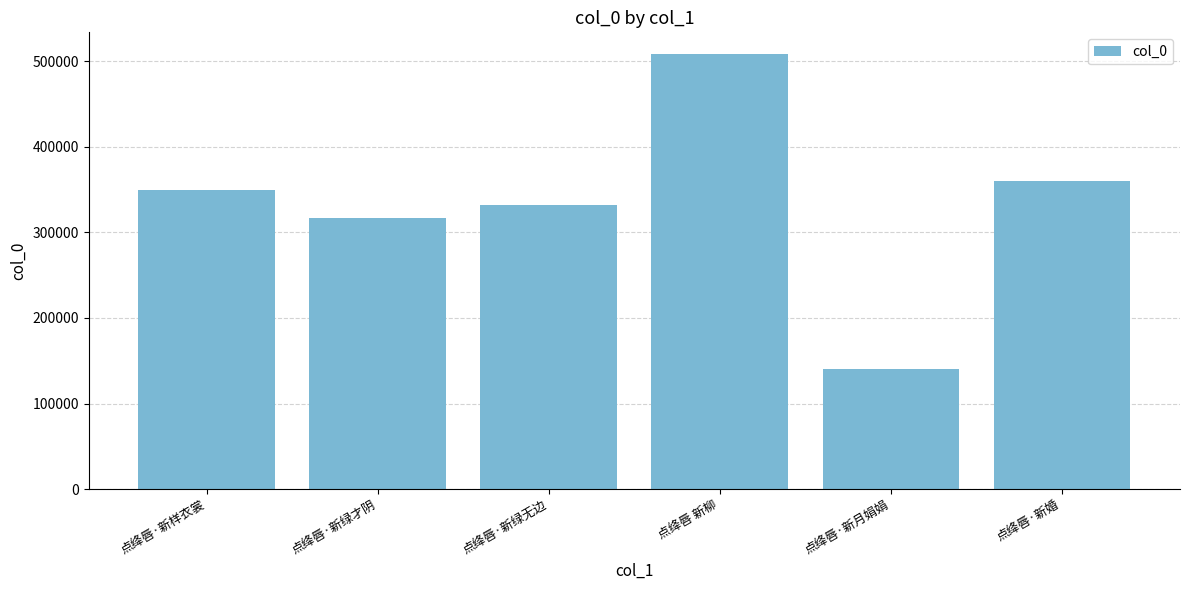

What is the change in value from 点绛唇·新绿无边 to 点绛唇 新柳?

+176282